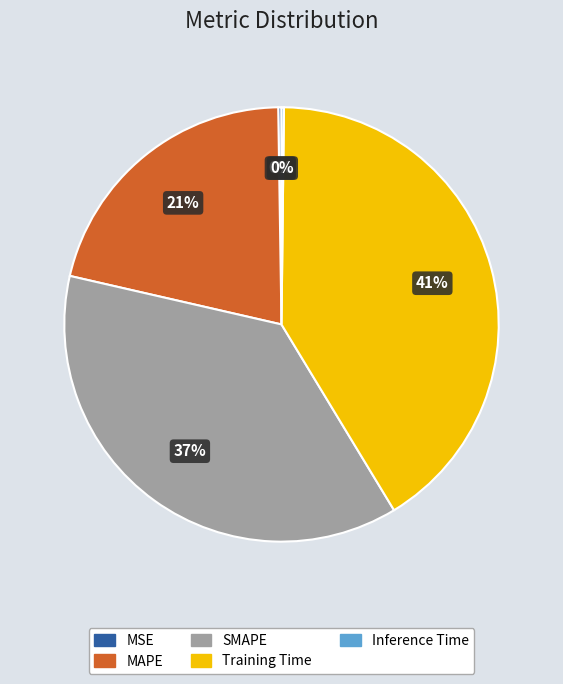

Is there a majority slice in this chart?

No